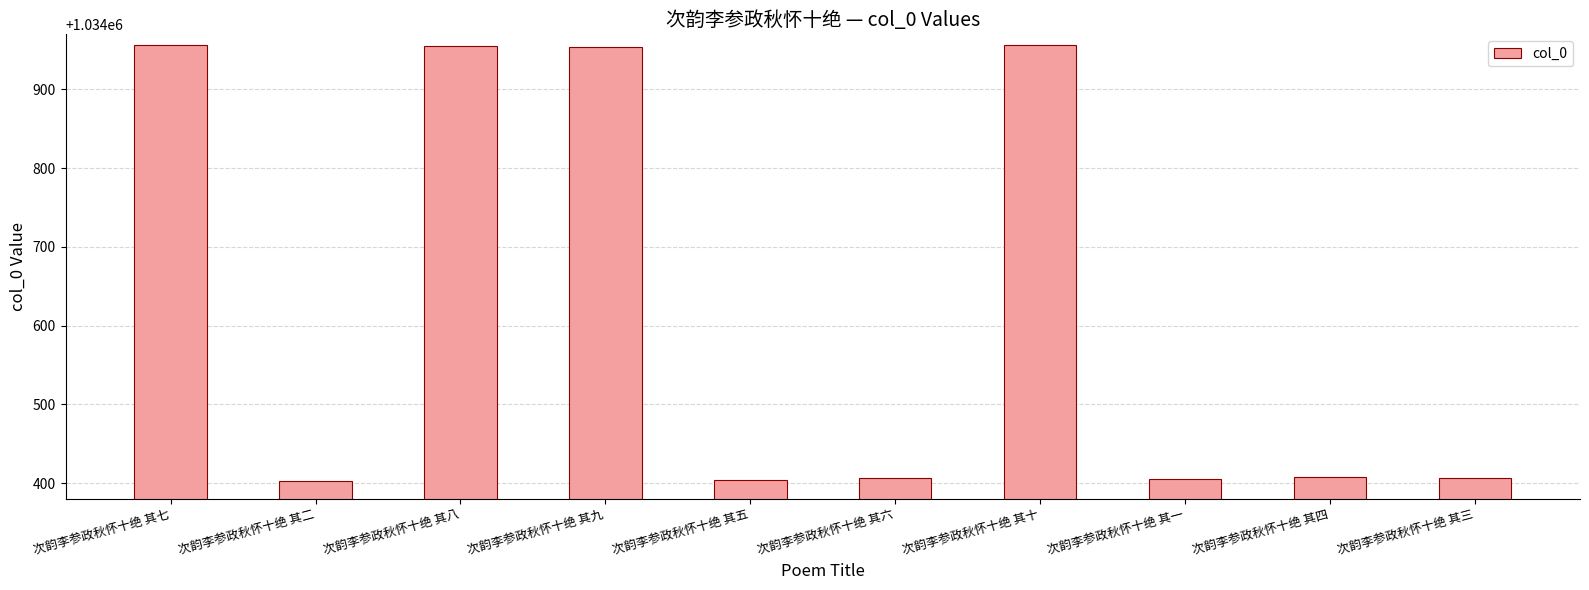

What is the change in value from 次韵李参政秋怀十绝 其二 to 次韵李参政秋怀十绝 其四?

+5